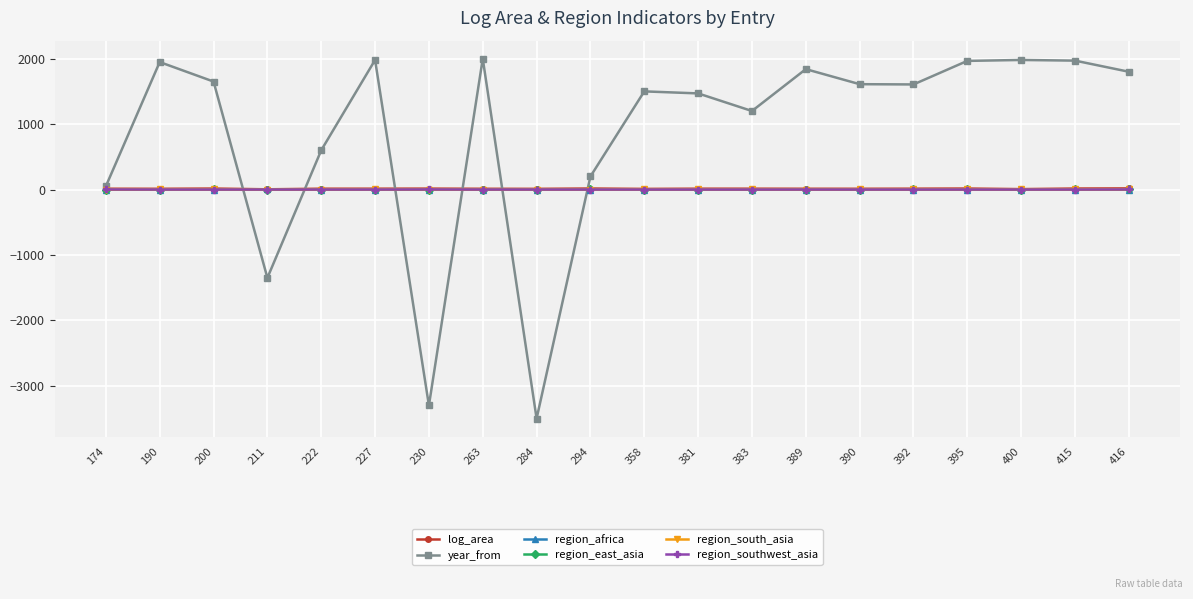

True or false: region_east_asia has more than 1 points higher than both neighbors.

True